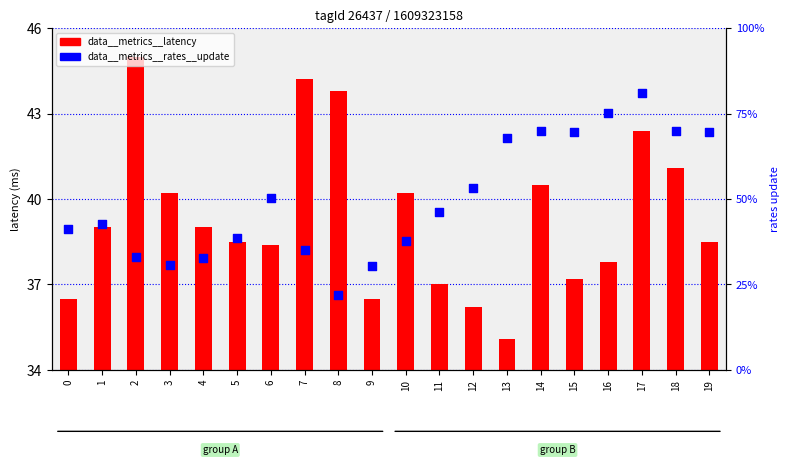

Which series contains the lowest Y value?

data__metrics__latency